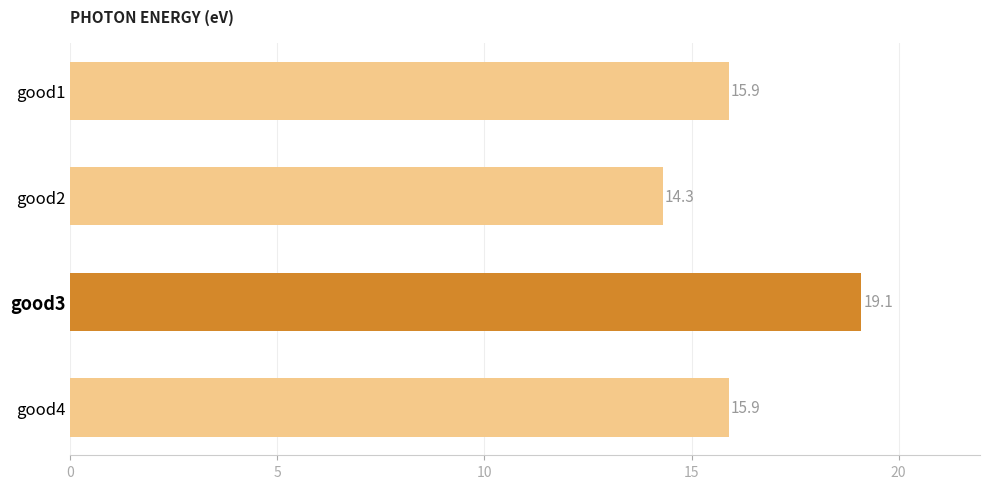

What is the minimum value shown in the chart?

14.3